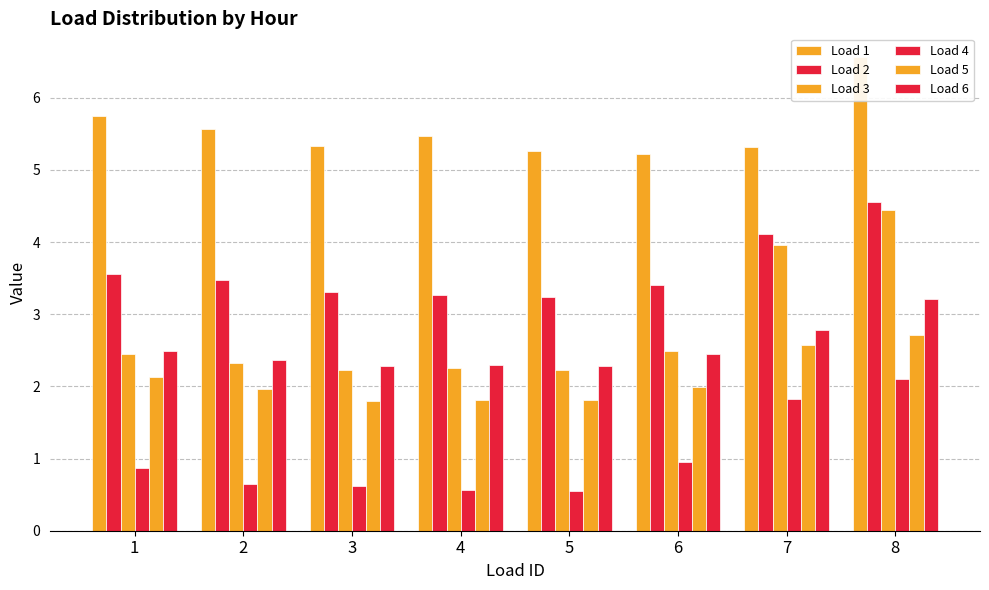

How many data points does each series have?

8